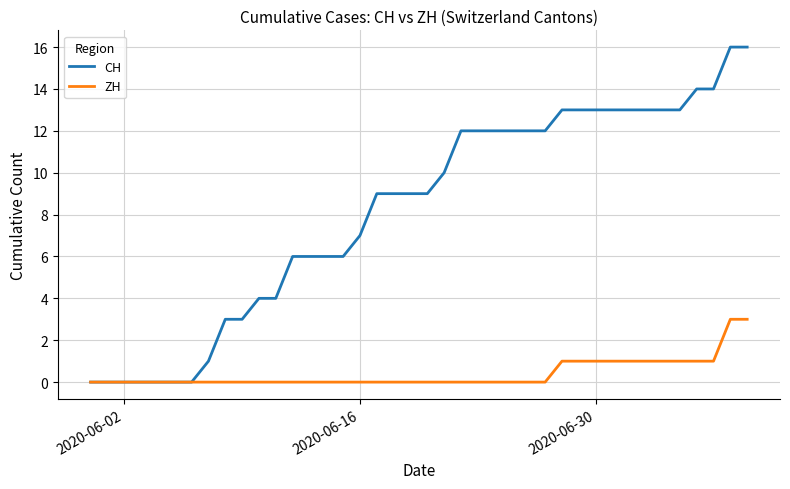

Which series has the largest total across all categories?

CH